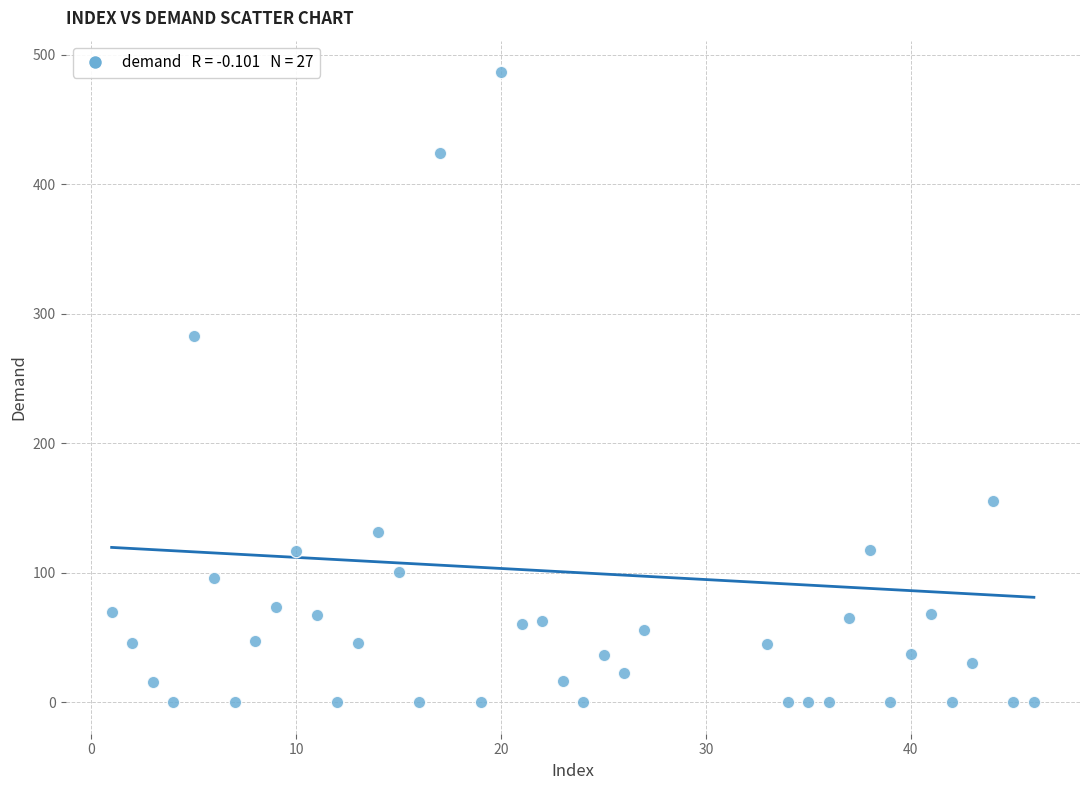

What is the range of X values (max minus min)?

45.0